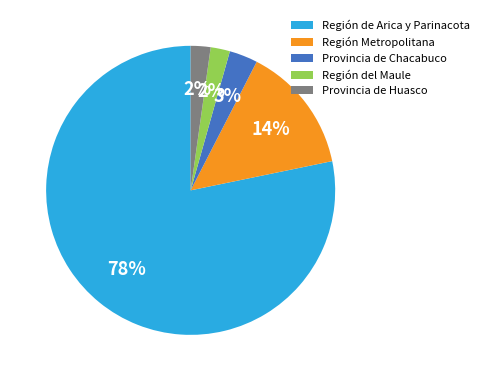

How many slices are in this pie chart?

5